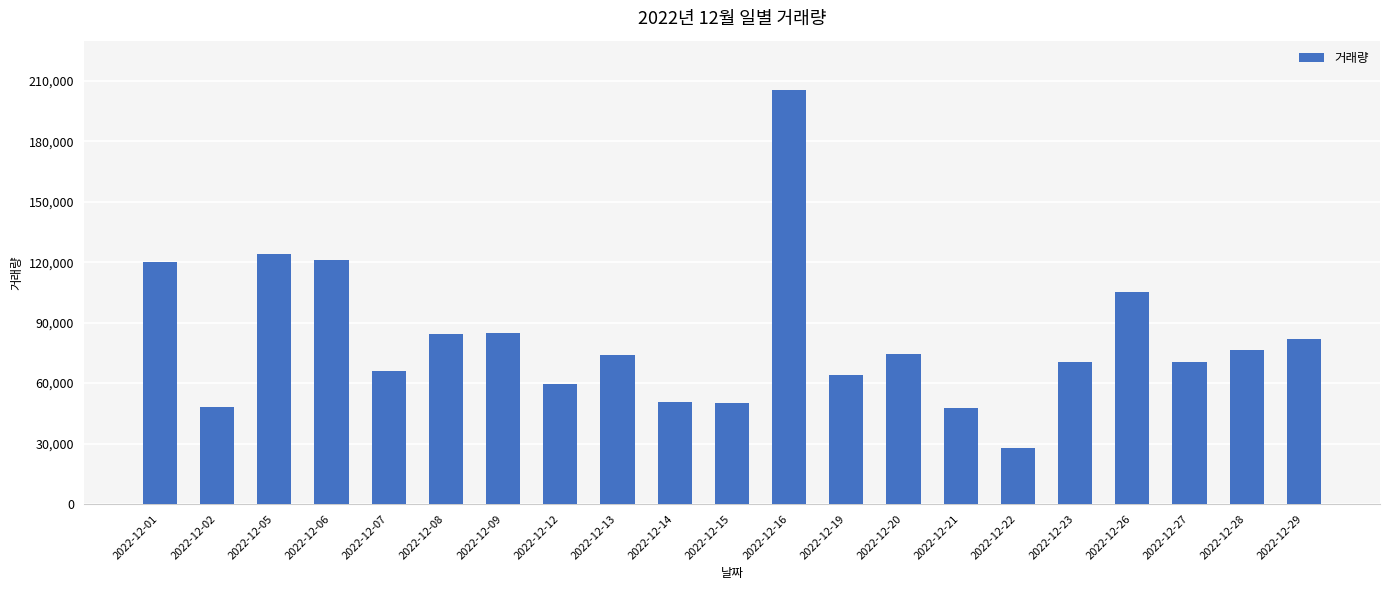

What is the ratio of the value at 2022-12-05 to the value at 2022-12-22?

4.5